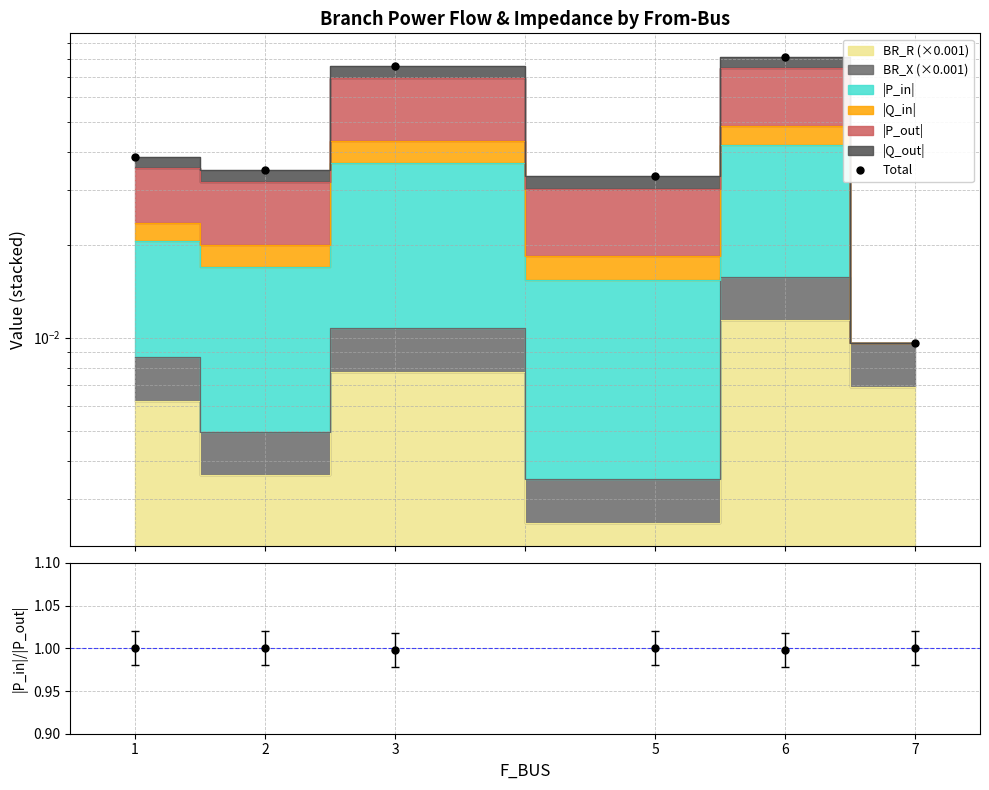

In |P_in|/|P_out|, how many points are higher than both neighbors (excluding endpoints)?

1